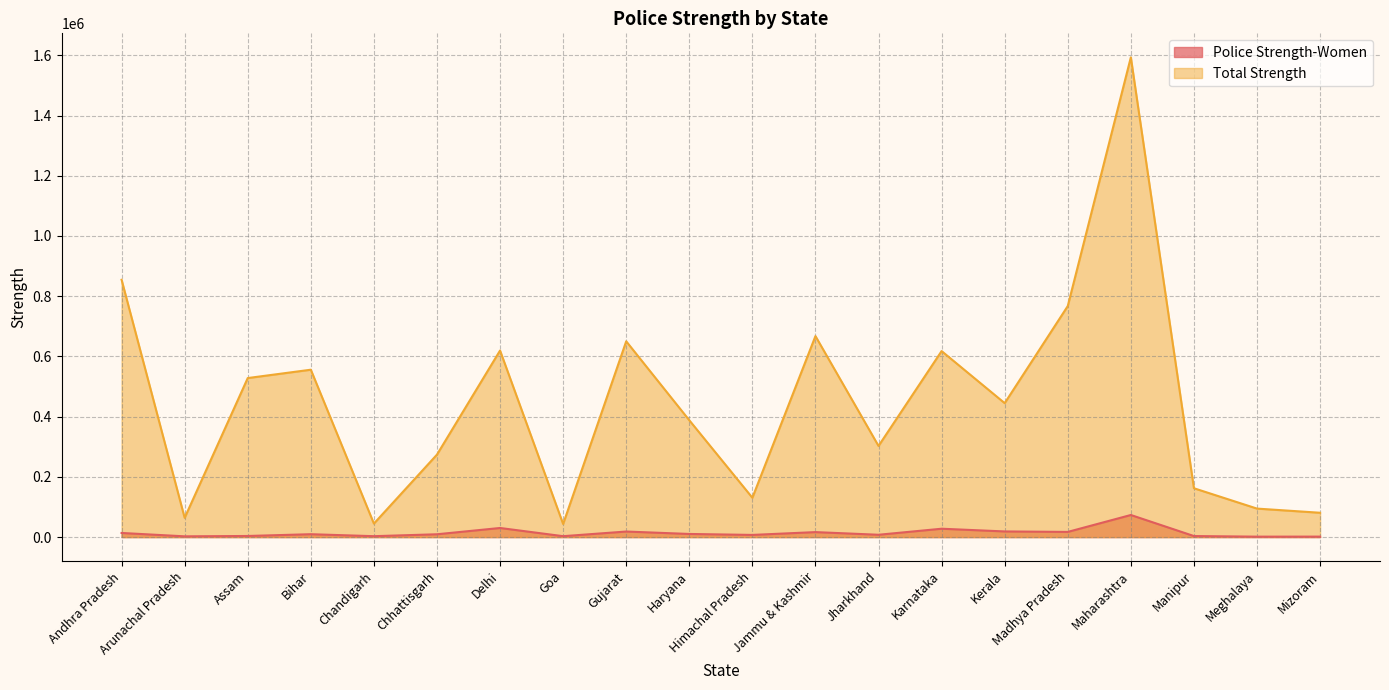

Between Haryana and Chhattisgarh, which is larger?

Haryana